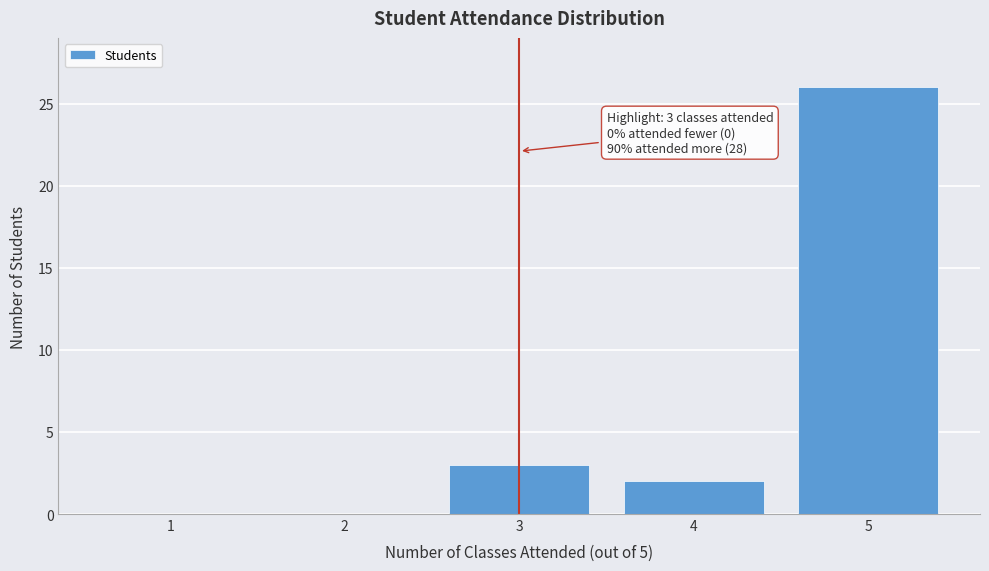

Reading left to right, extract all data points from this chart.

1=0	2=0	3=3	4=2	5=26